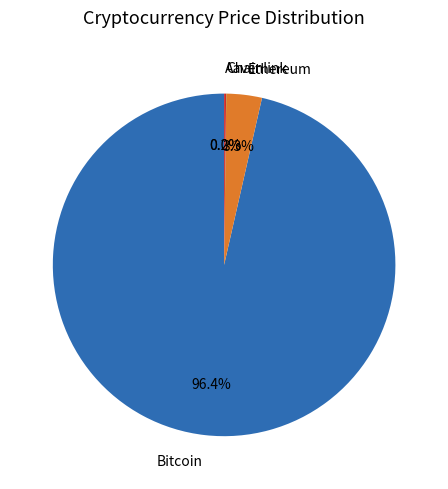

Which category accounts for the majority?

Bitcoin